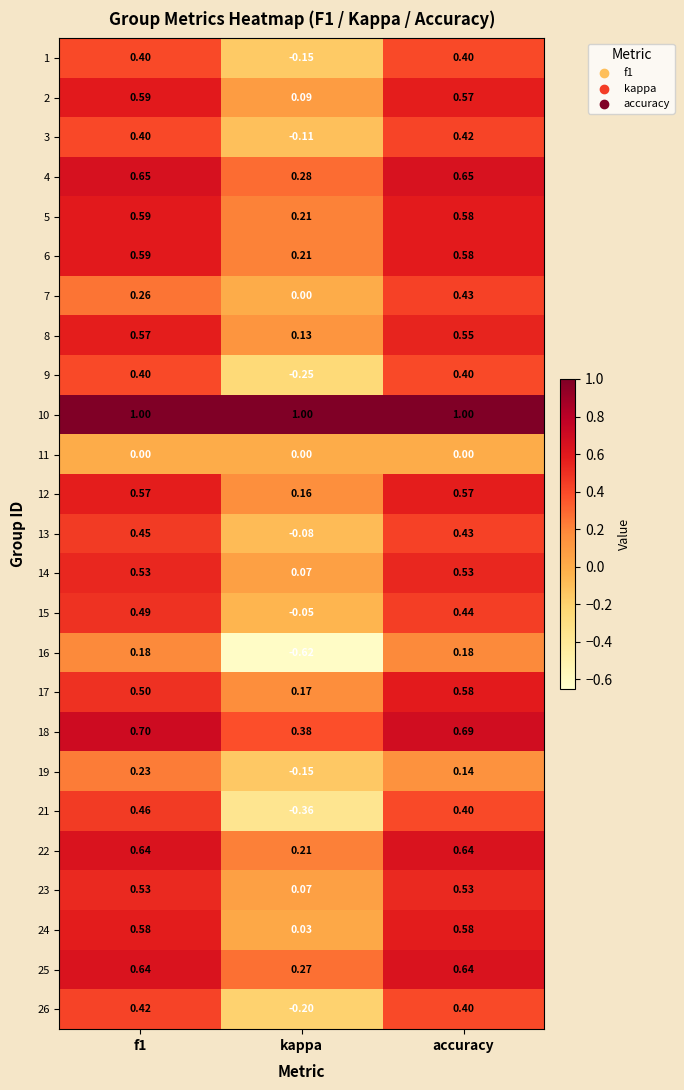

What is the difference between the highest and lowest values at kappa?

1.6